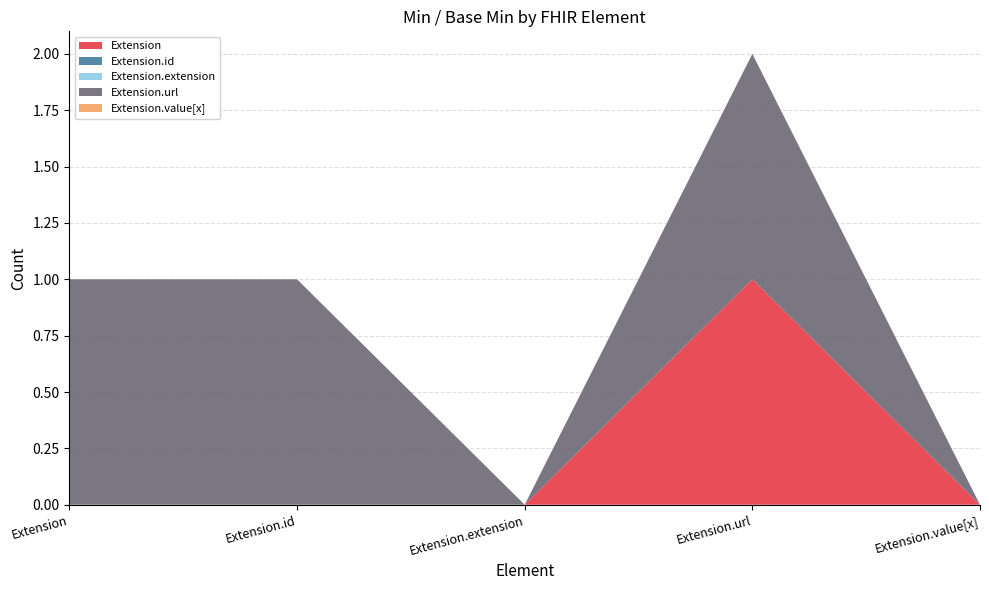

Reading left to right, what are all the values shown in this chart?

Extension: 0	0	0	1	0
Extension.id: 0	0	0	0	0
Extension.extension: 0	0	0	0	0
Extension.url: 1	1	0	1	0
Extension.value[x]: 0	0	0	0	0